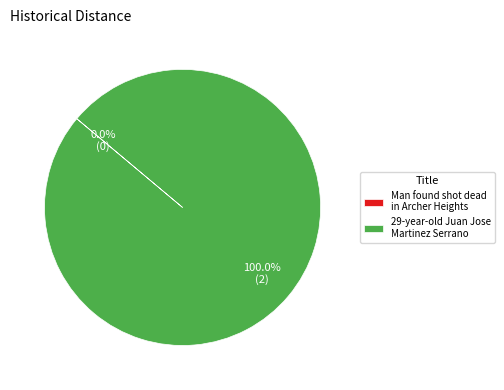

What is the largest slice in the pie chart?

29-year-old Juan Jose Martinez Serrano